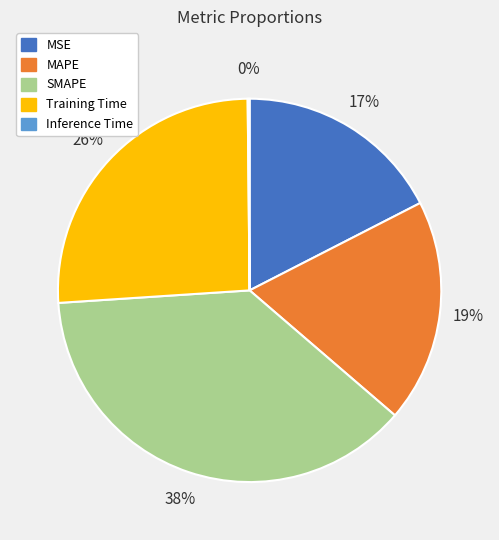

To the nearest percent, what is the combined percentage of Training Time and MSE?

43%